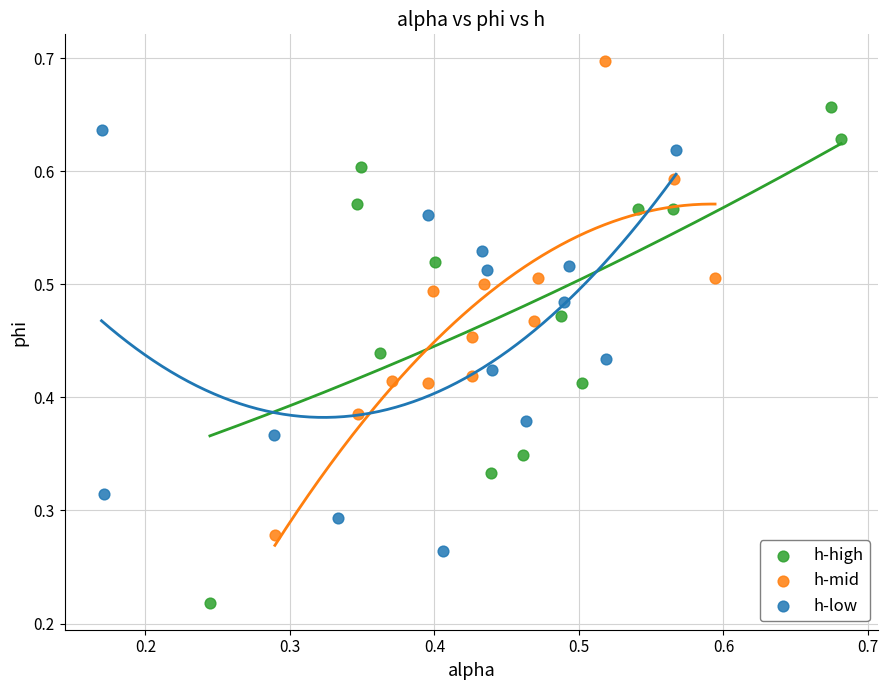

Which series has the widest spread of Y values?

h-high